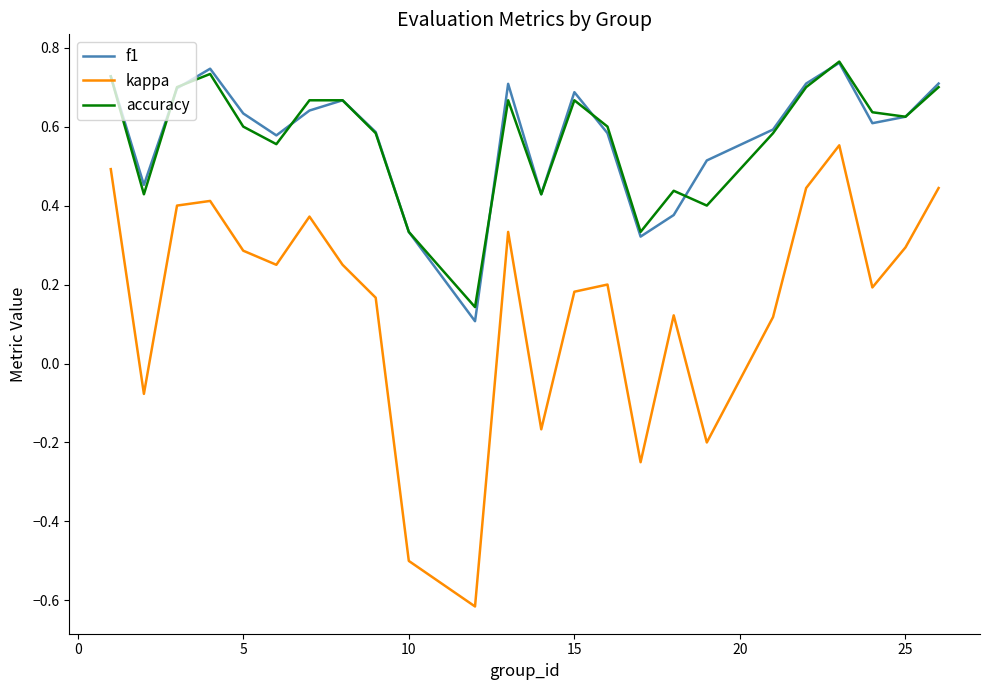

True or false: f1 and kappa cross at least once.

False